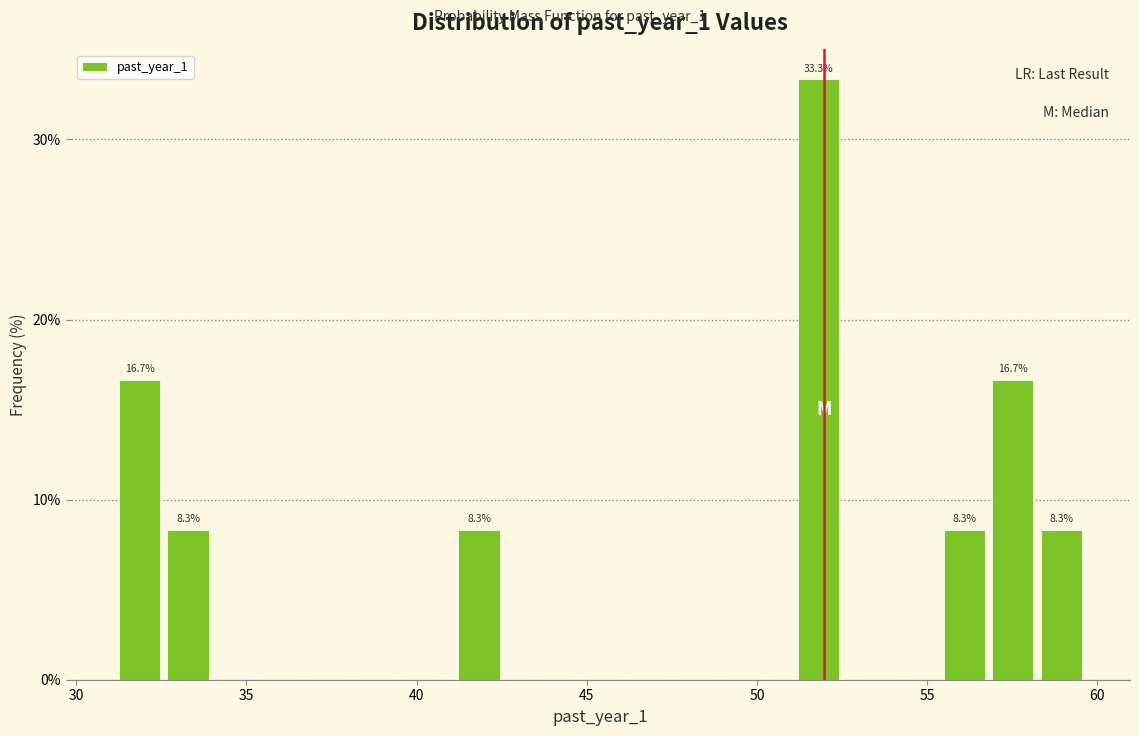

Read against the x-axis, roughly where is the centre of the tallest bar?

52.0